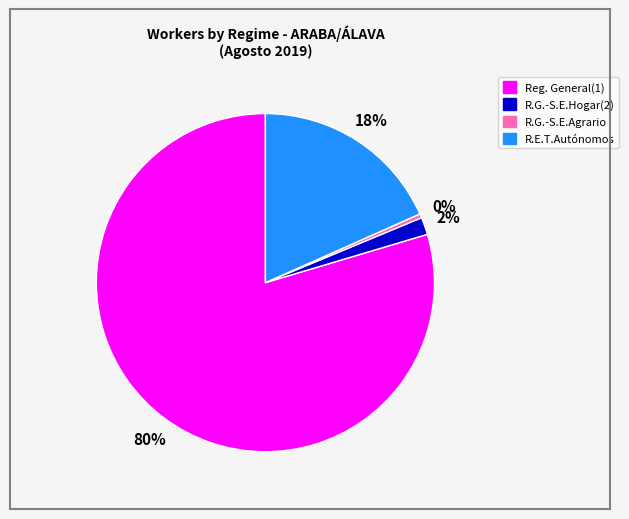

Is there any slice that represents more than half of the pie?

Yes